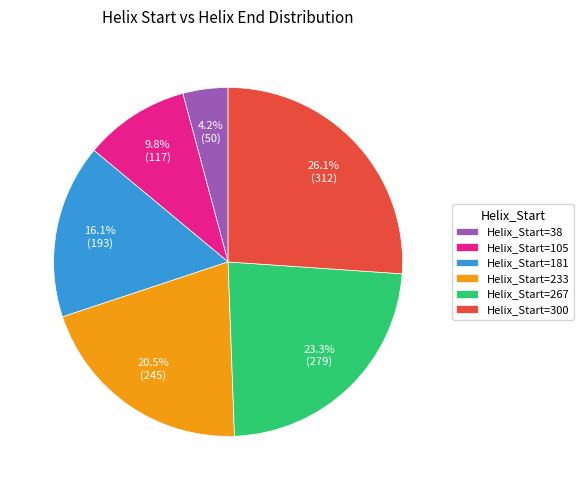

How many slices are in this pie chart?

6